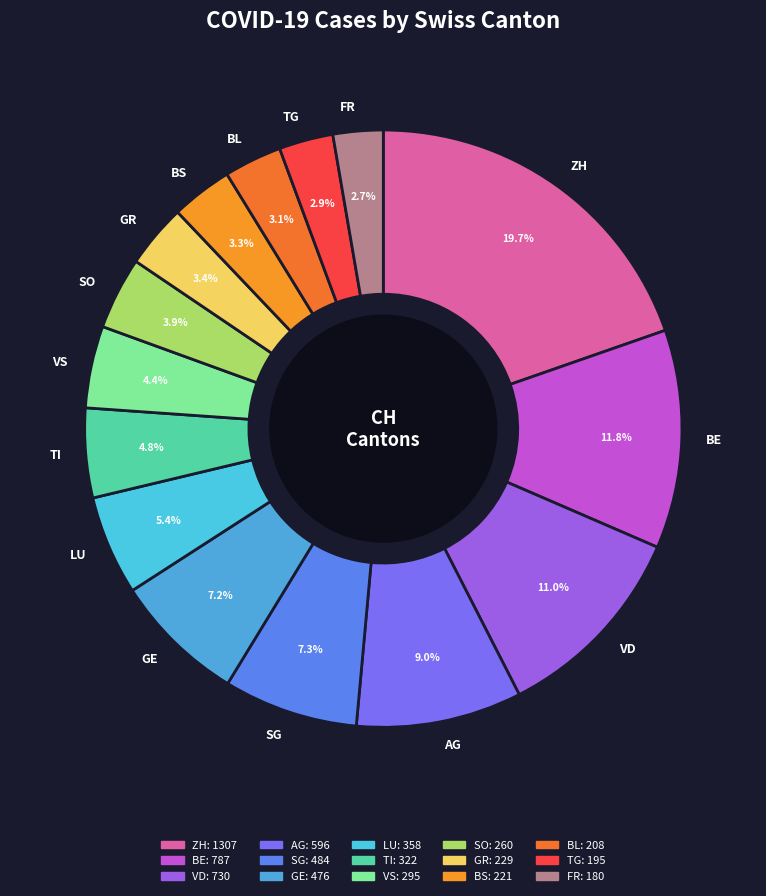

What is the total percentage of AG and TG?

11.9%